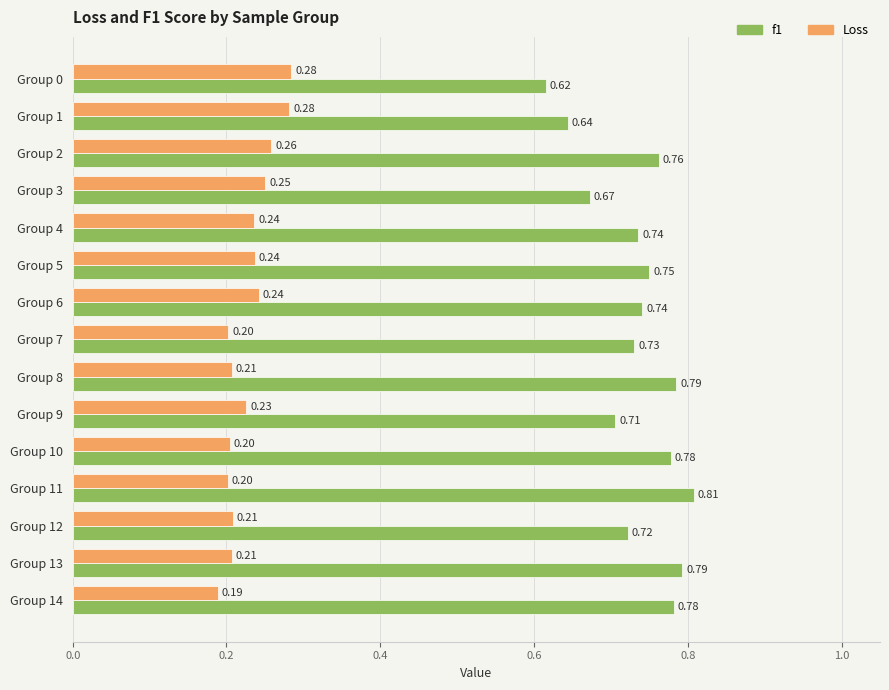

Which series has the largest total across all categories?

f1